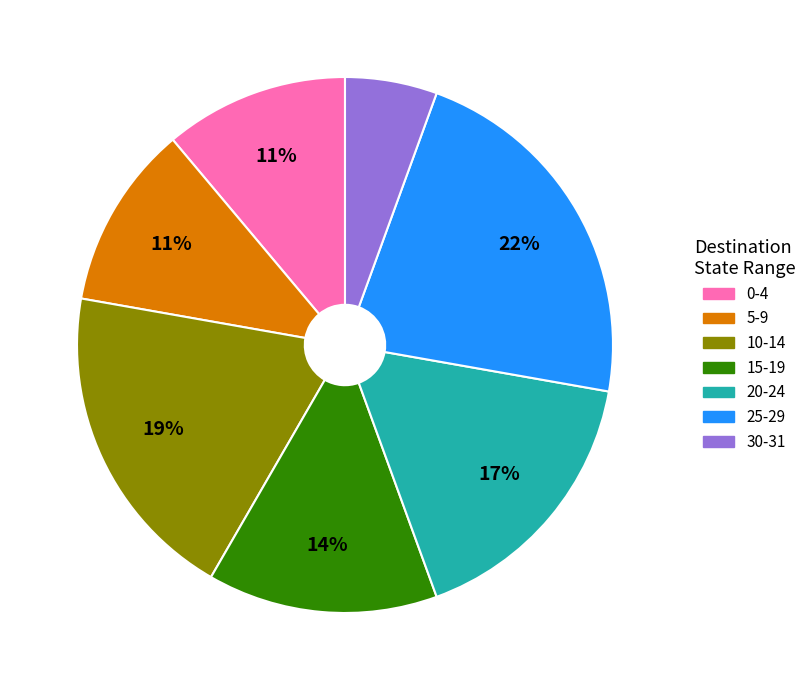

Is there any slice that represents more than half of the pie?

No